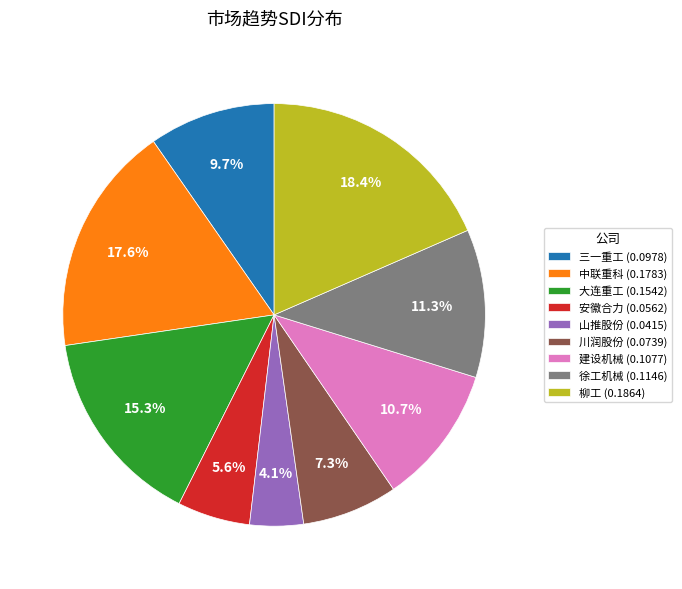

How many segments does this pie chart have?

9